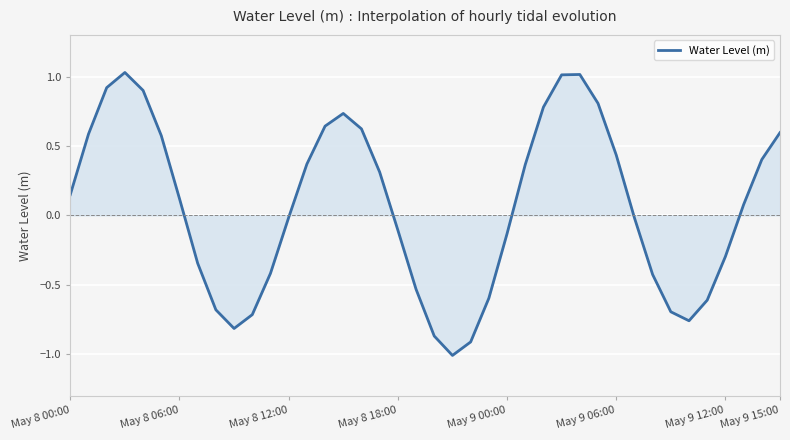

What is the minimum value shown in the chart?

-1.0